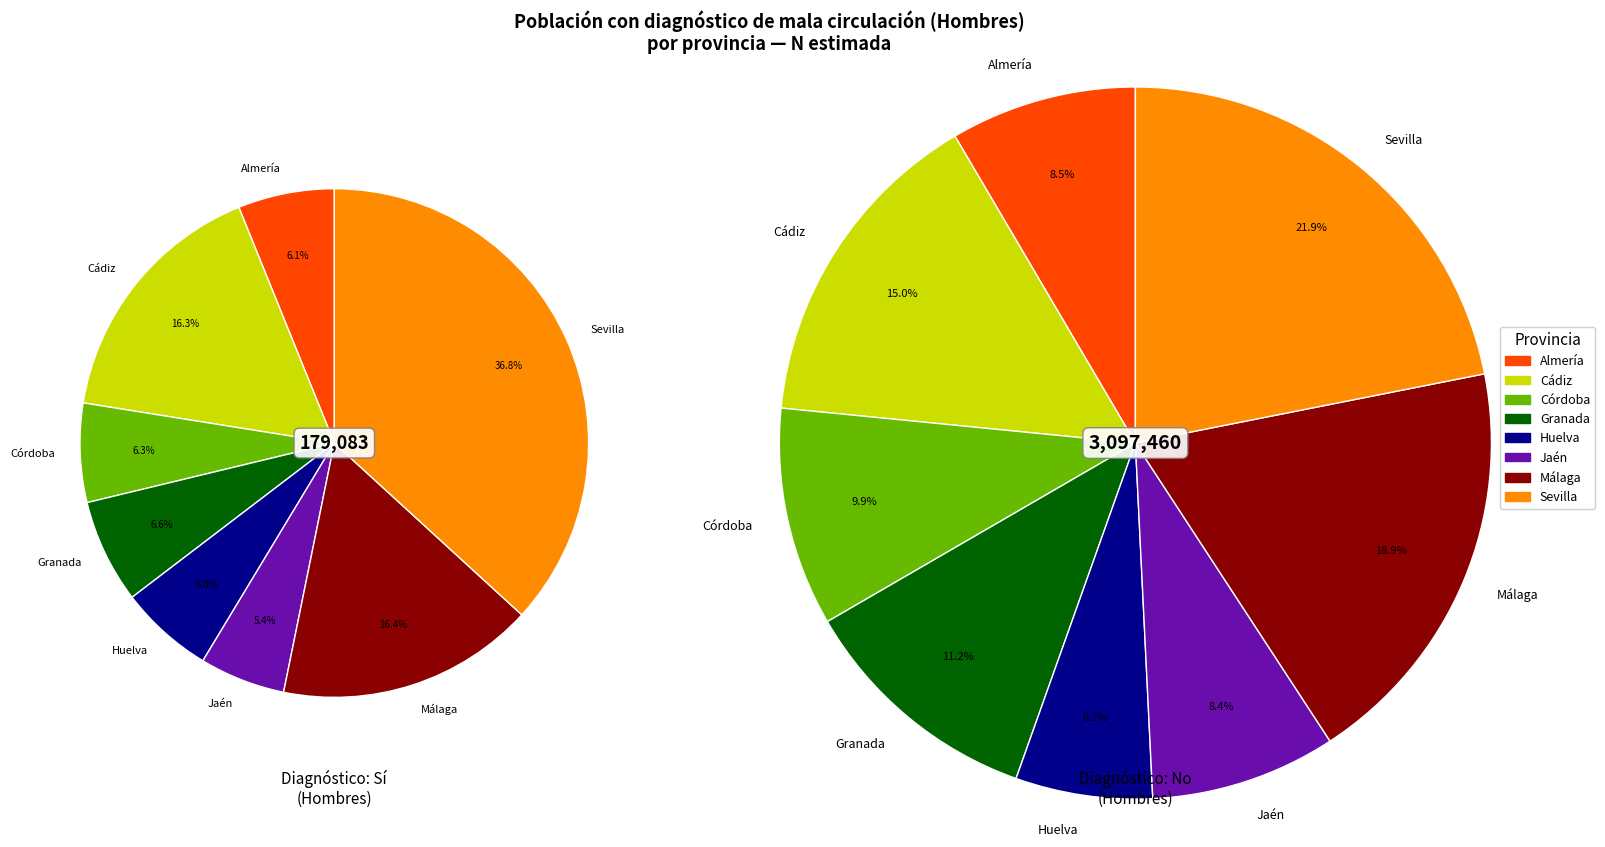

Combined, what portion of the pie is Jaén and Málaga?

21.8%